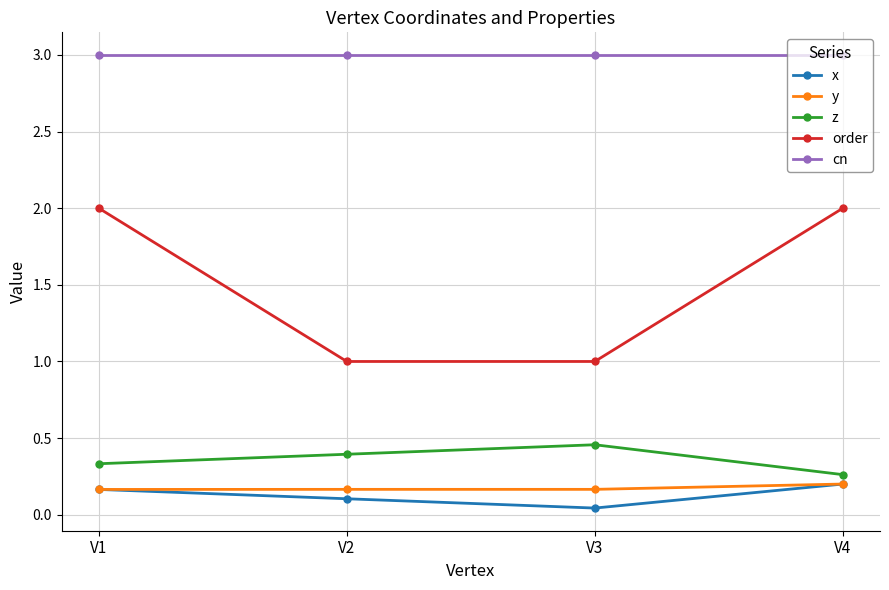

Rank the series at V3 from highest to lowest value.

cn, order, z, y, x